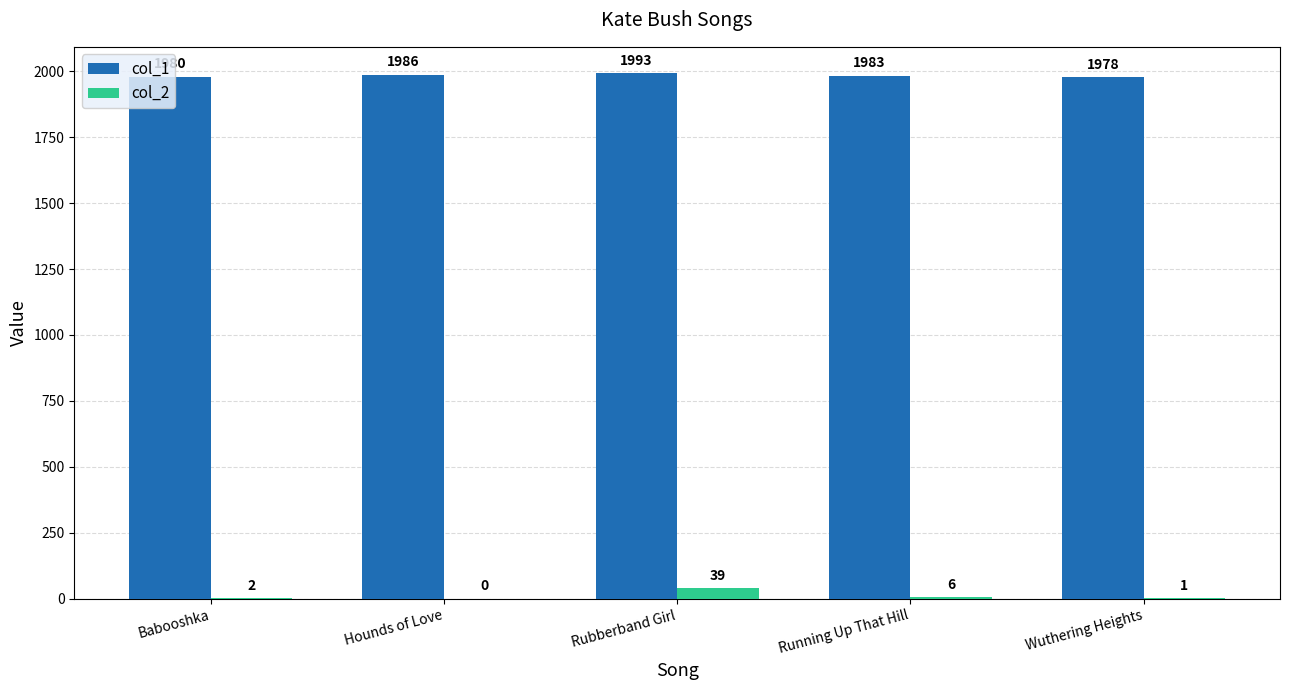

Which series has the widest spread of values?

col_2